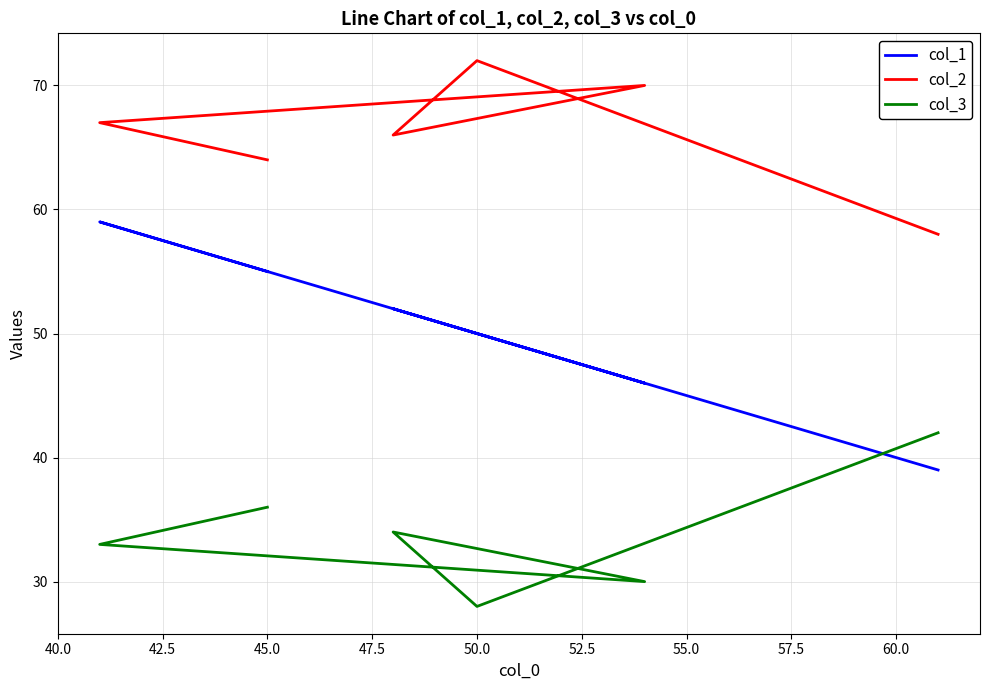

Is it true that col_2 equals 113 at 50.0?

False